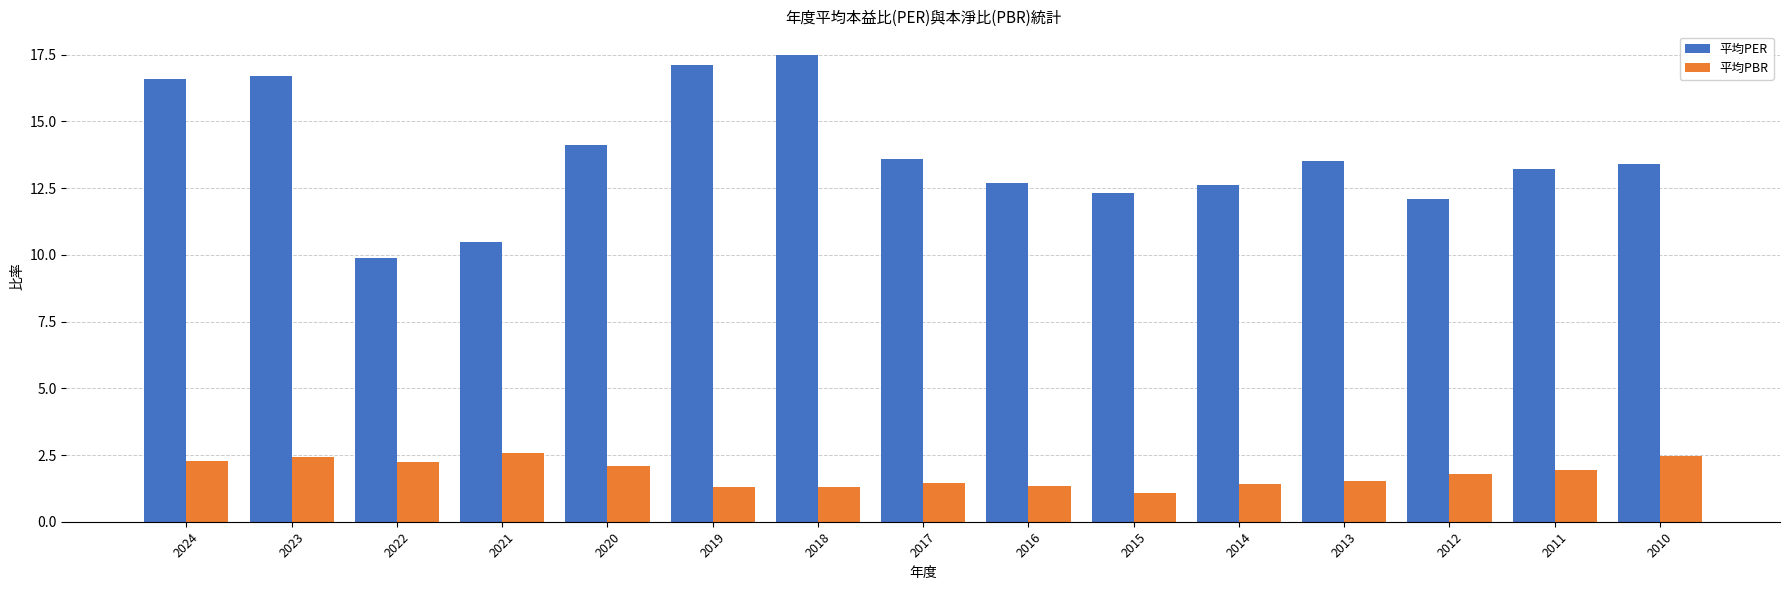

Which series changed the most between 2023 and 2014?

平均PER